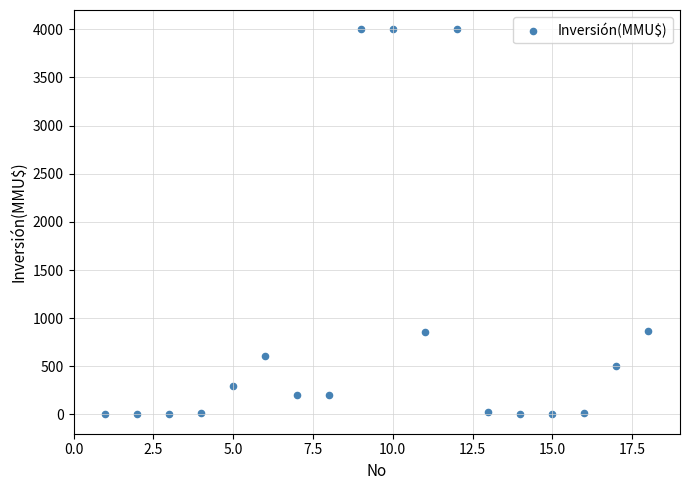

What is the range of Y values (max minus min)?

4000.0